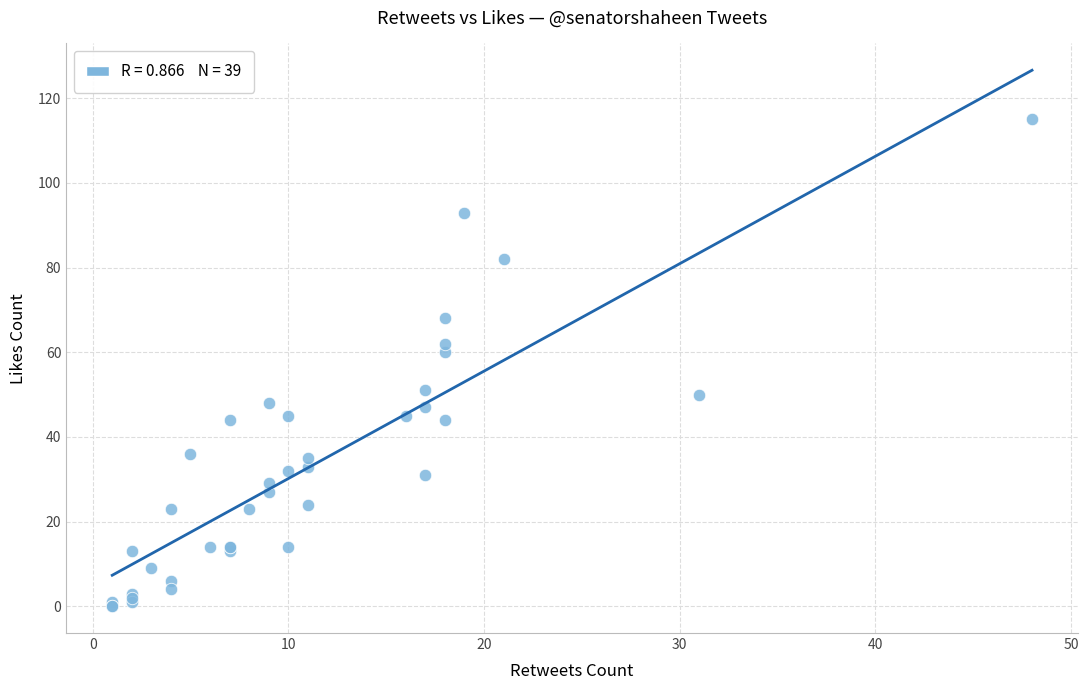

What Y value in the scatter plot is closest to 57?

60